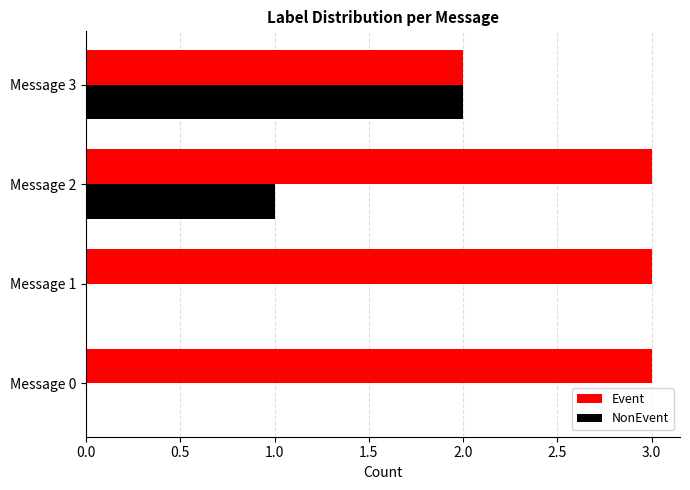

What is the average value of the NonEvent series?

1